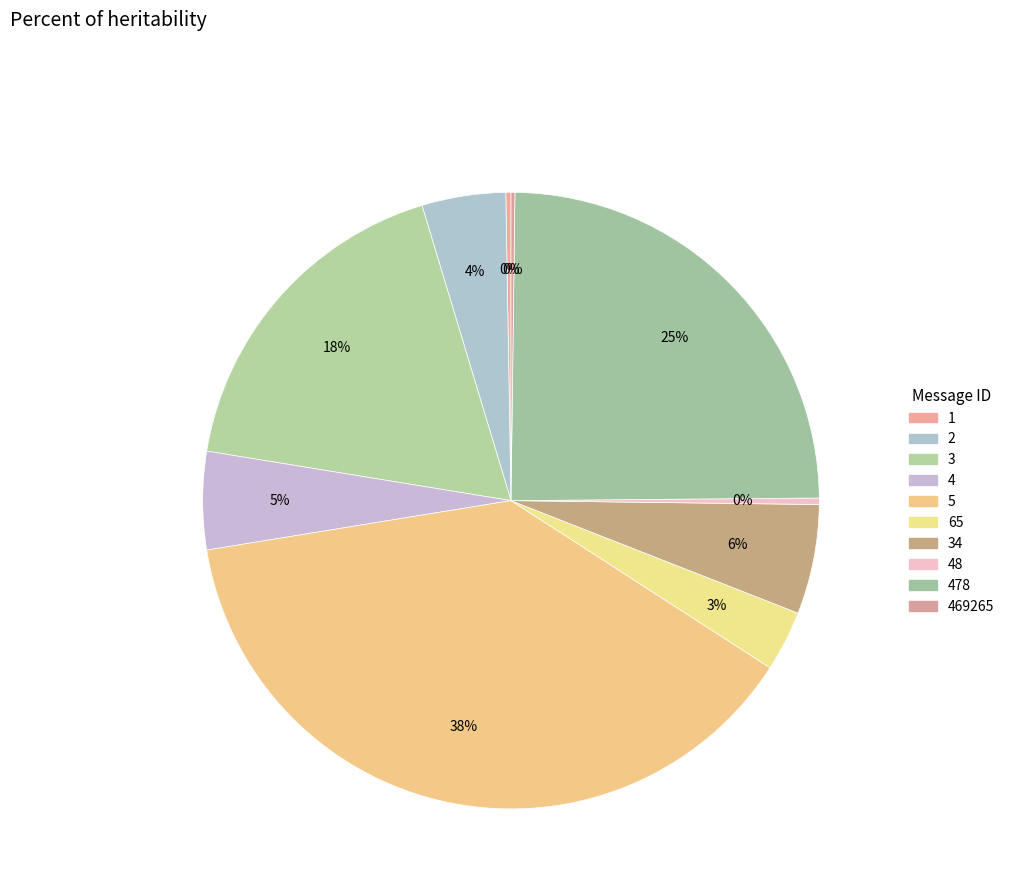

To the nearest percent, what is the average slice percentage?

10%